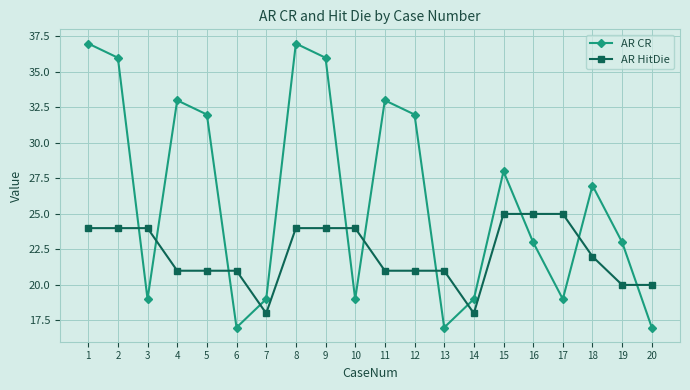

What is the difference between the AR HitDie values at 13 and 7?

3